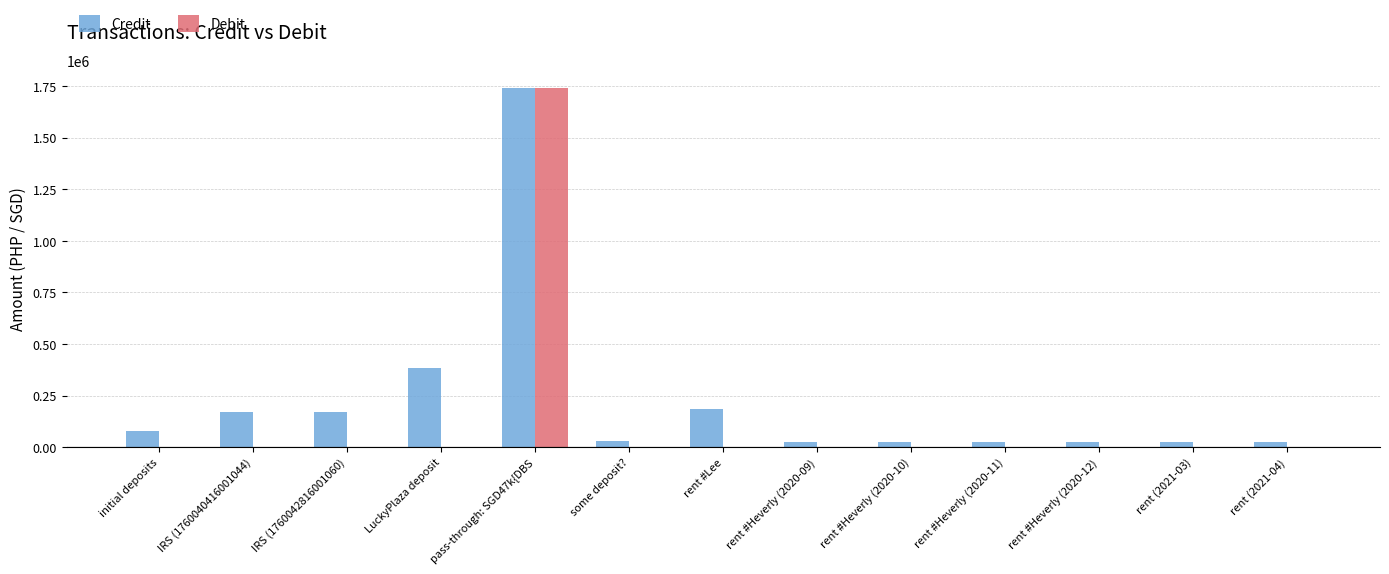

True or false: Credit has a value of 249985.3 at IRS (1760040416001044).

False